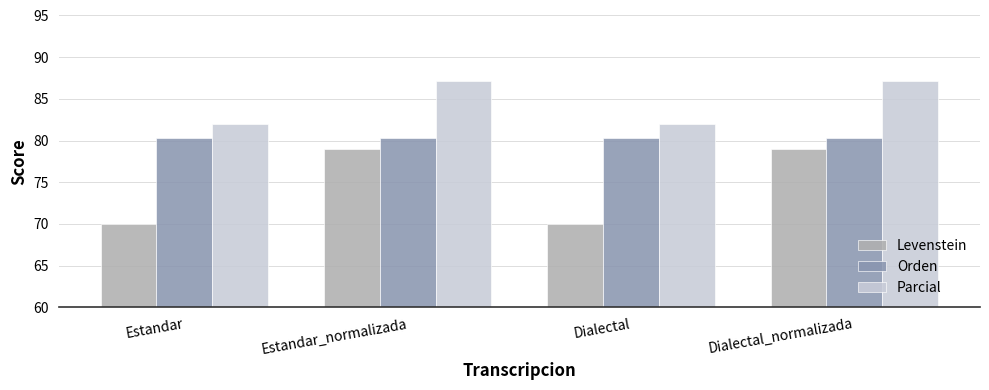

Are the bars horizontal?

No